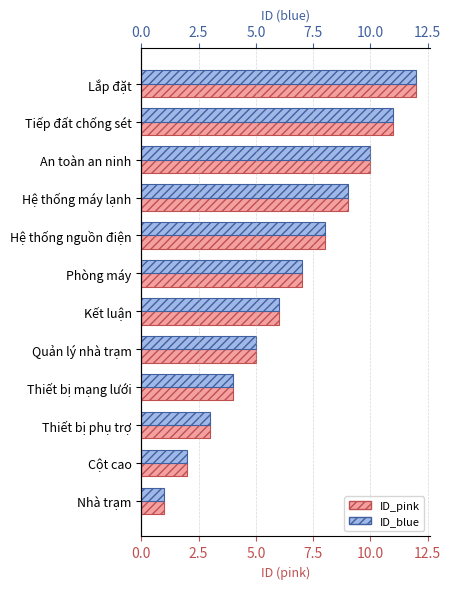

What is the maximum value for ID_pink?

12